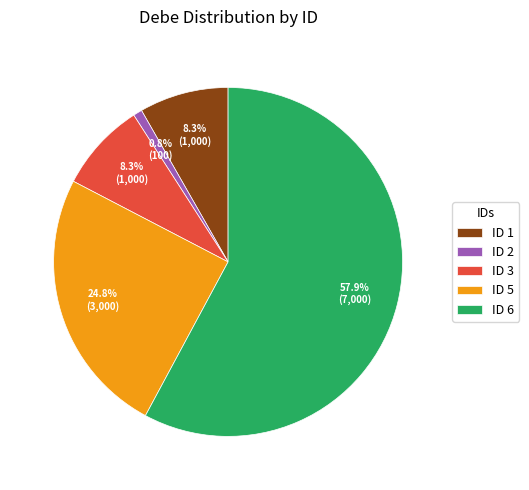

How many segments does this pie chart have?

5